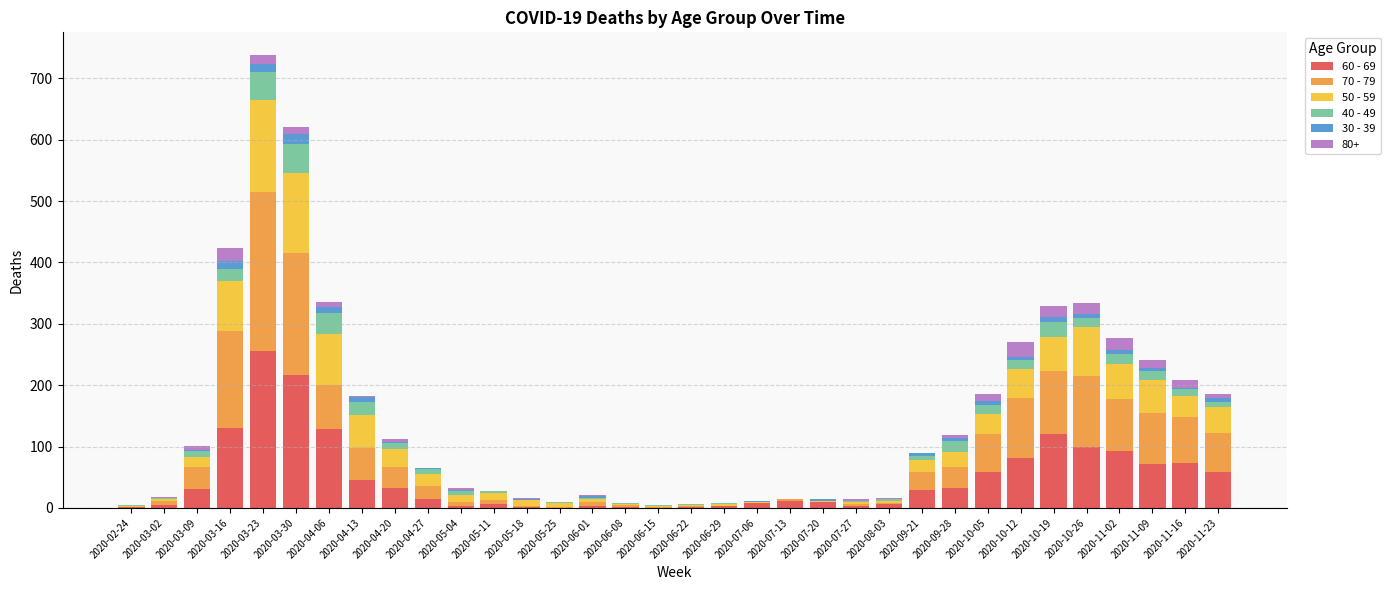

The value of 60 - 69 at 2020-03-16 is 130. True or false?

True